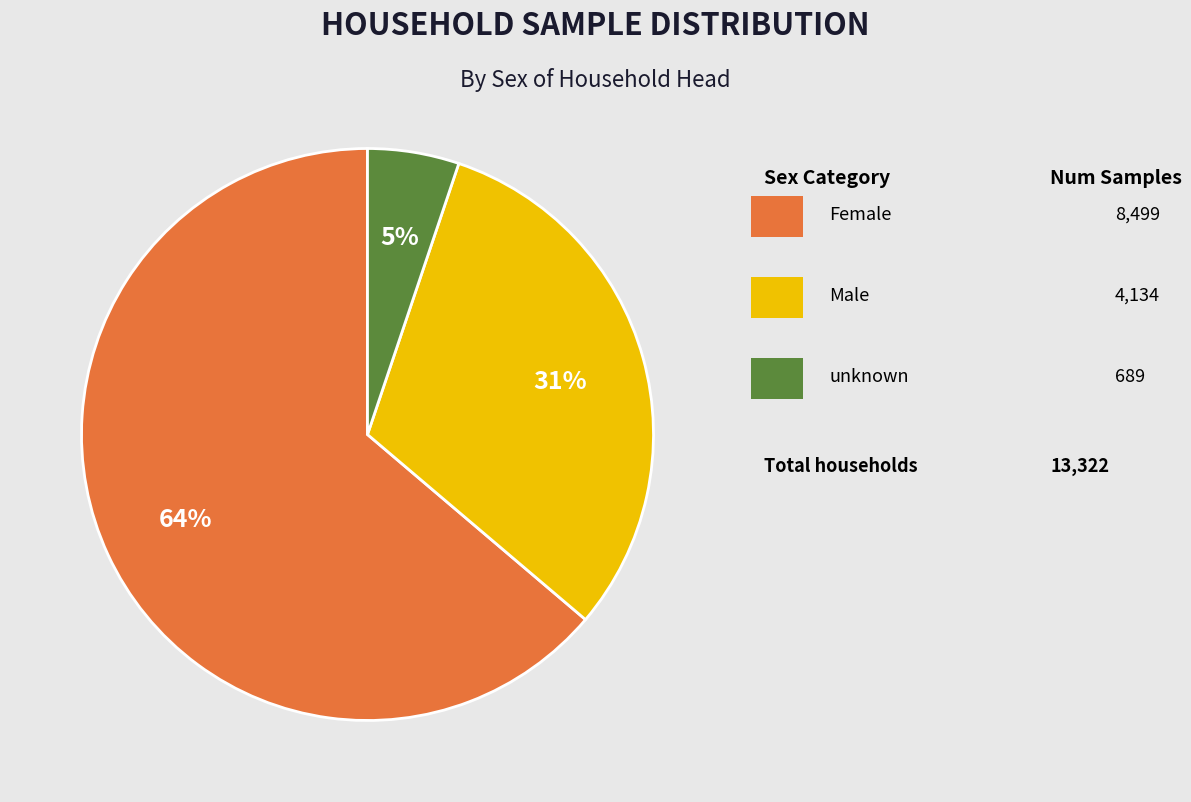

Does any single category account for the majority?

Yes